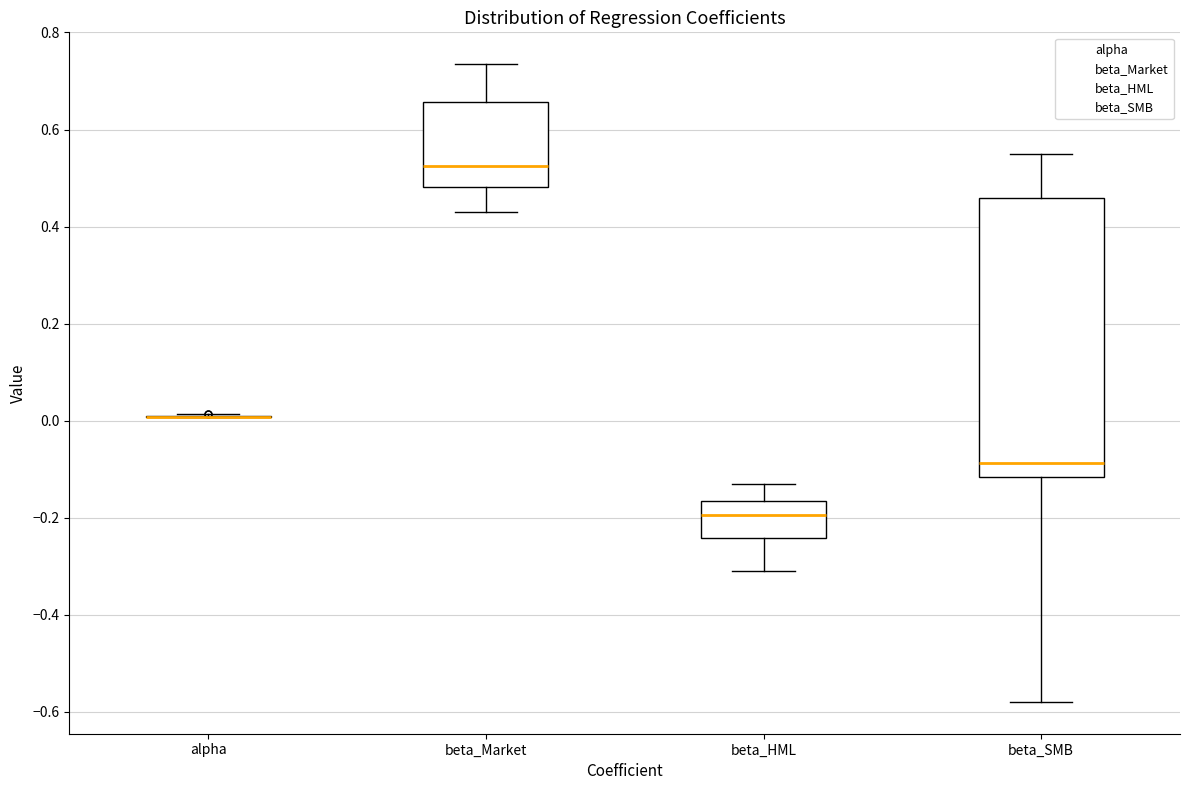

Reading left to right, read every box against the y-axis: the position of its median line, the range the box covers, and the ends of its whiskers. The values are not printed on the chart, so give them approximately, as read against the axis.

alpha: box collapsed to a line at 0.00, whiskers 0.00 to 0.02
beta_Market: median 0.52, box 0.48 to 0.66, whiskers 0.44 to 0.74
beta_HML: median -0.20, box -0.24 to -0.16, whiskers -0.30 to -0.12
beta_SMB: median -0.08, box -0.12 to 0.46, whiskers -0.58 to 0.56